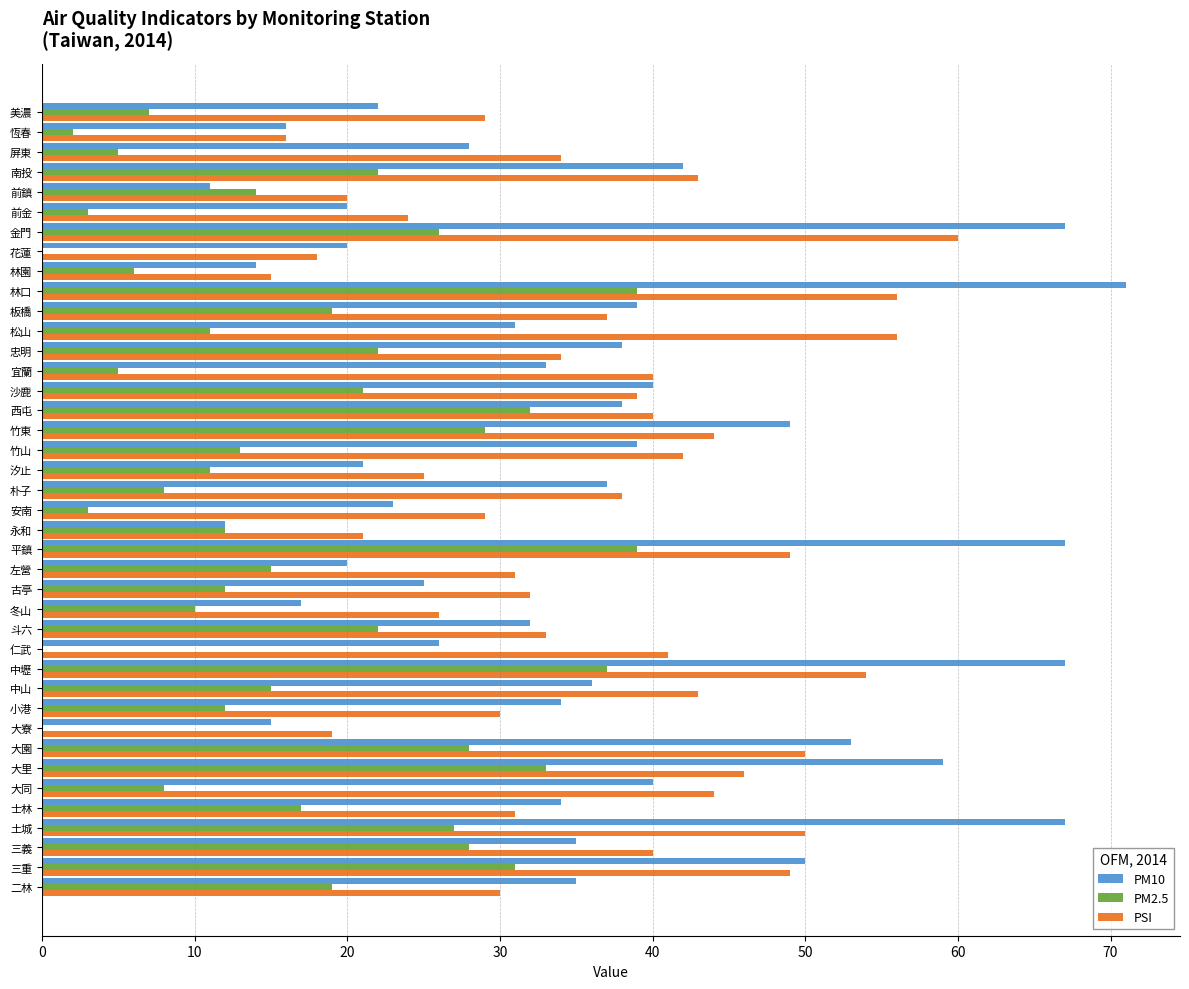

Read the PSI value at 古亭.

32